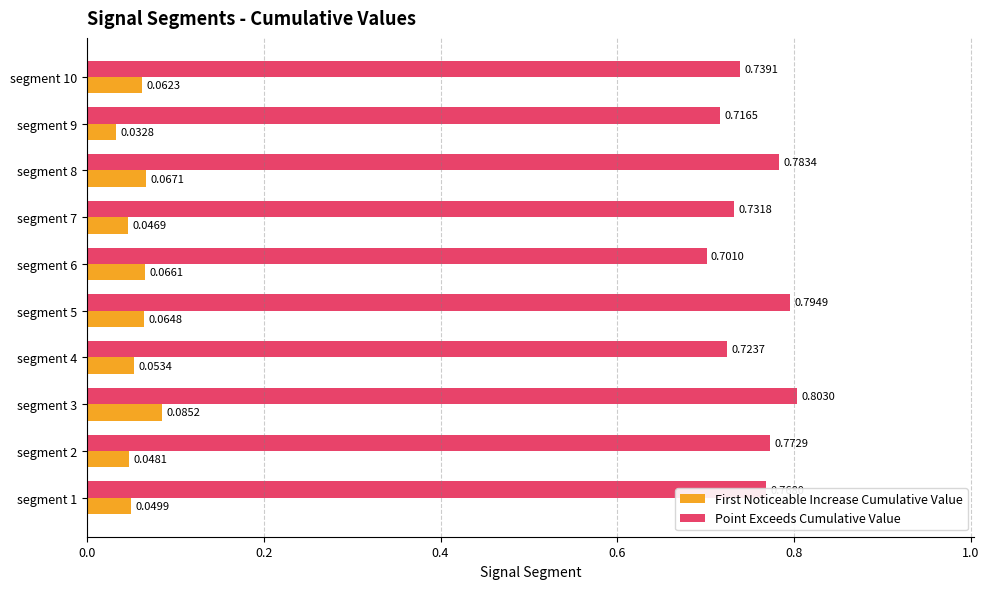

At which label does First Noticeable Increase Cumulative Value reach its peak?

segment 3